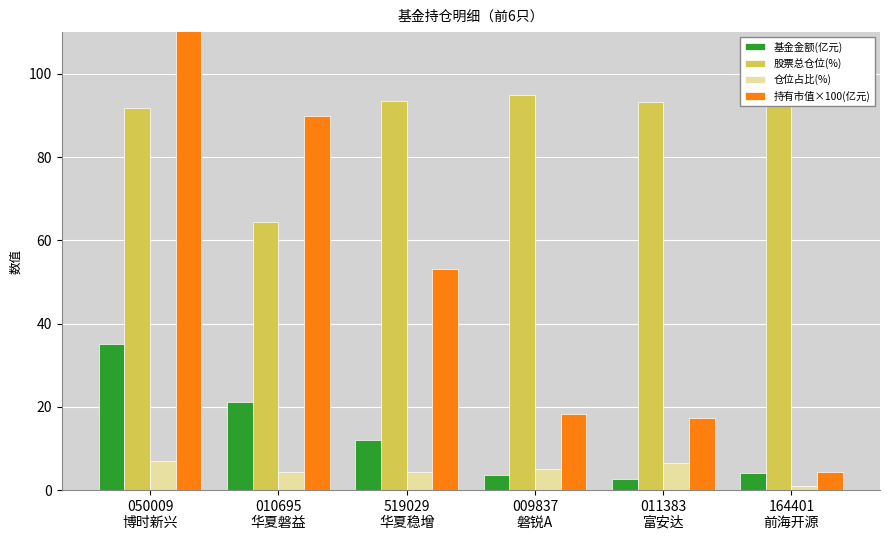

How many bars are there in each group?

4